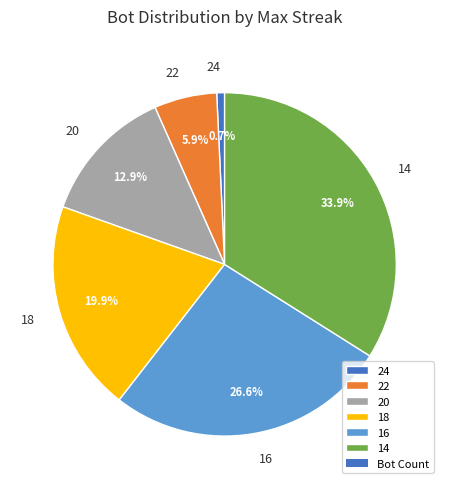

What percentage do 16 and 18 together represent?

46.5%